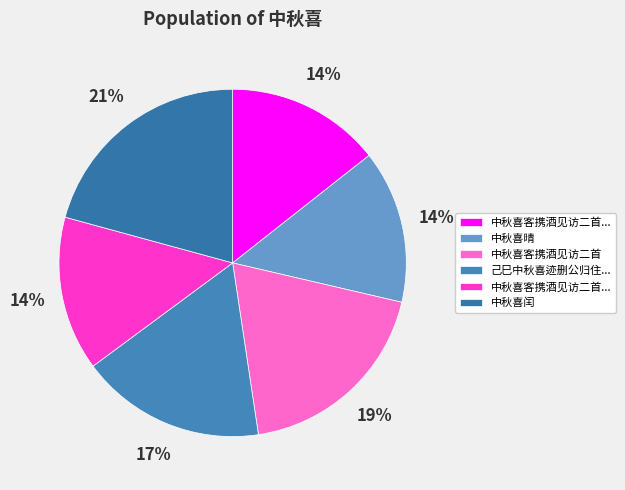

How many slices are in this pie chart?

6